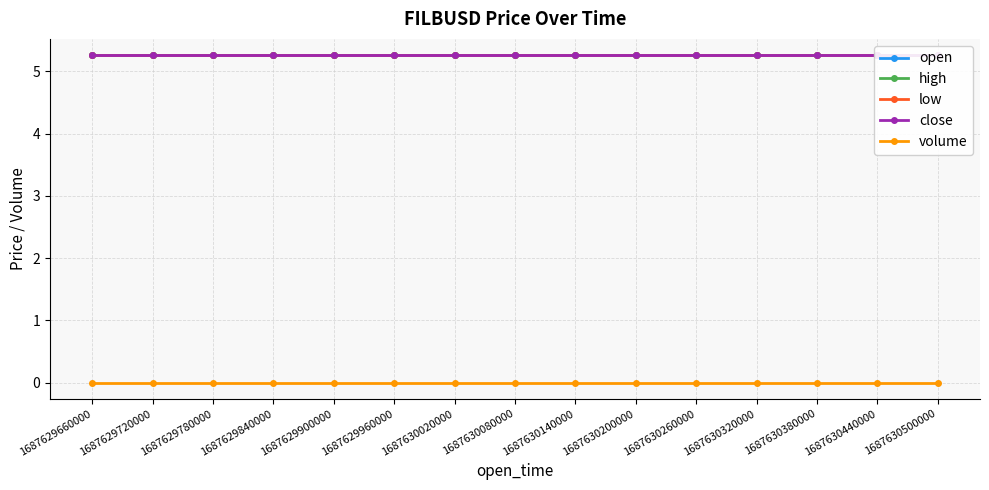

The volume series shows 0.0 at 1687630440000. True or false?

True